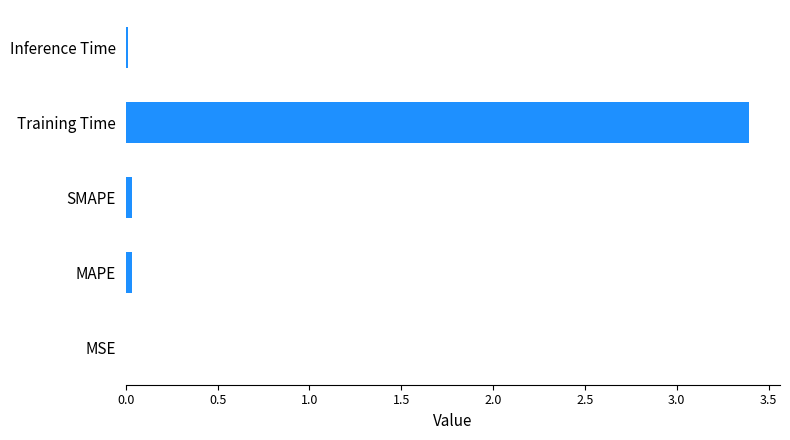

What is the sum of all values?

3.5